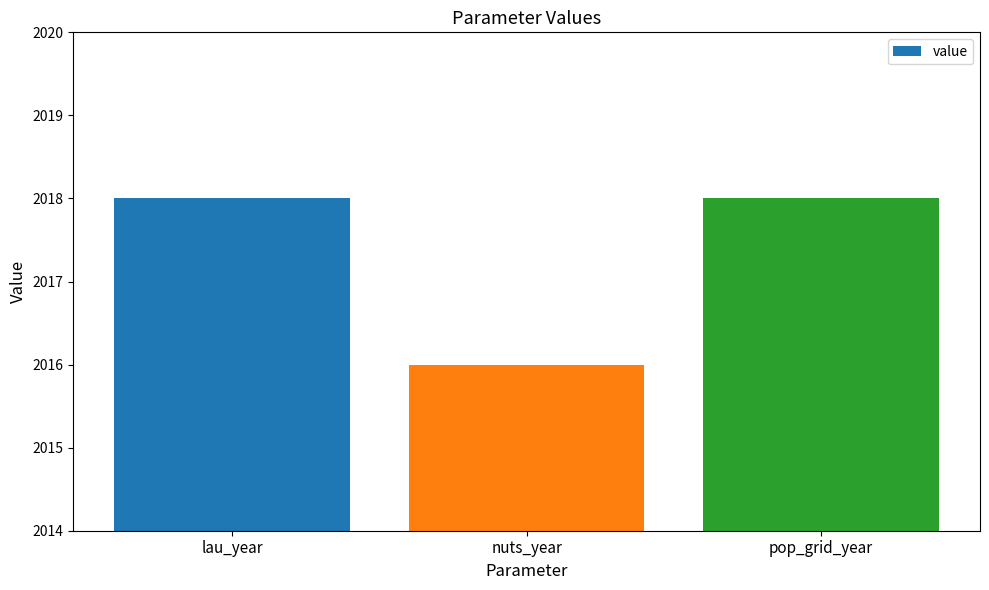

What is the label of the 3rd bar from the left?

pop_grid_year